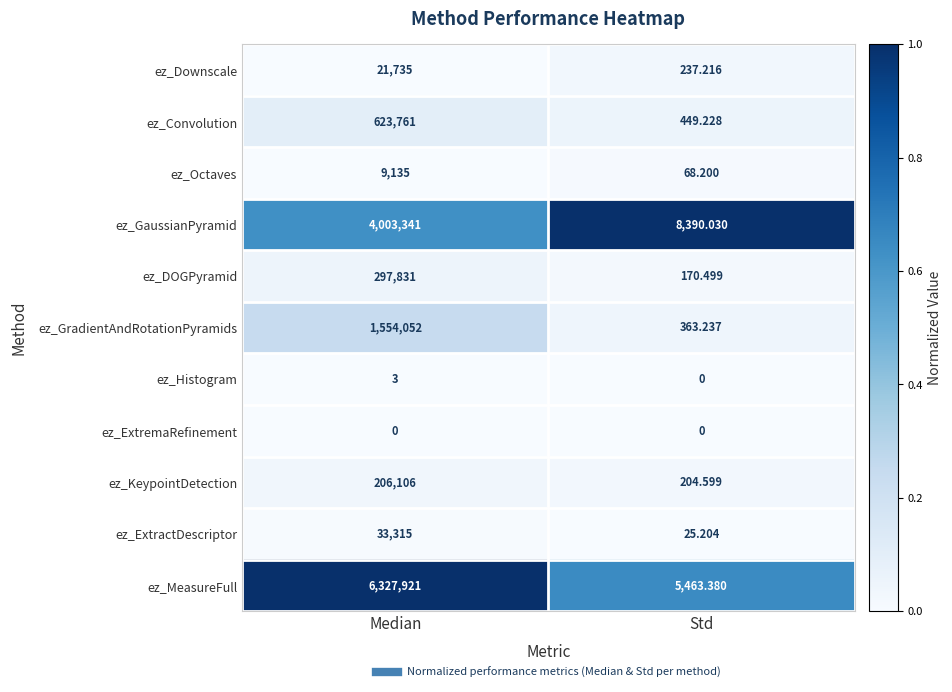

At which category does the chart reach its peak across all series?

Median